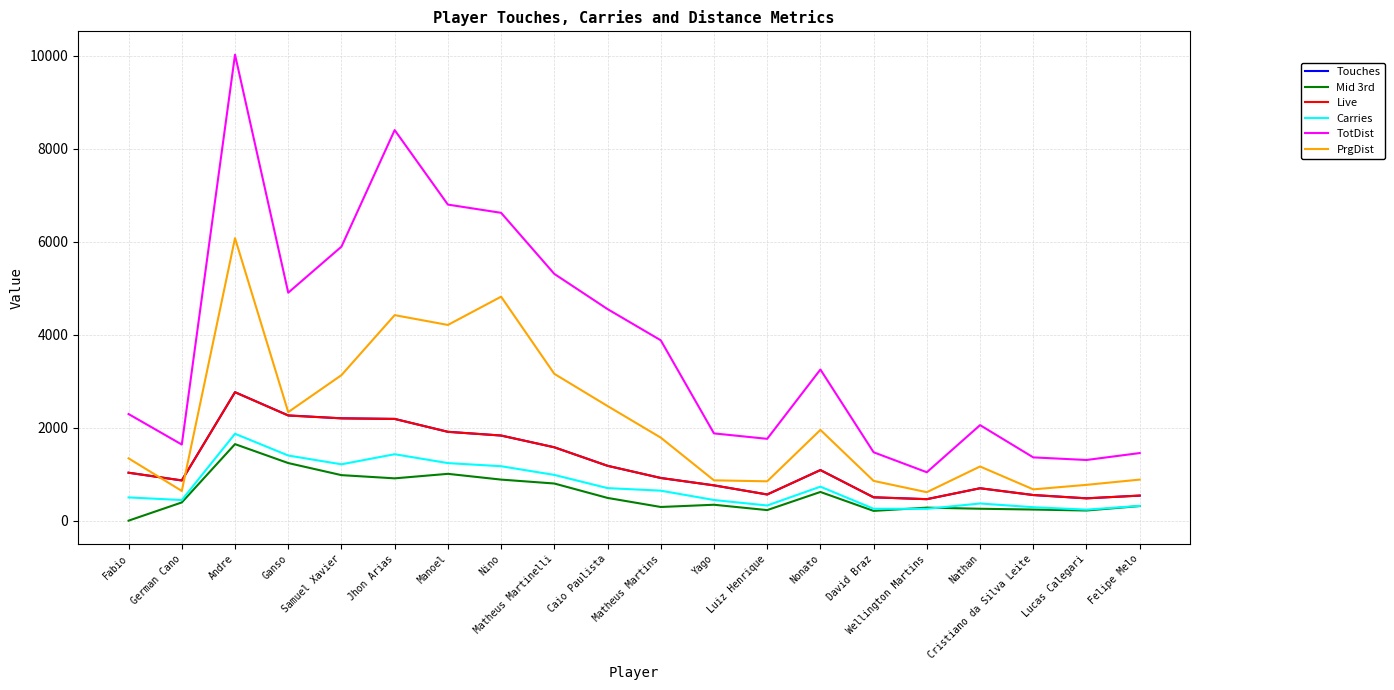

Count the number of data series in this chart.

6